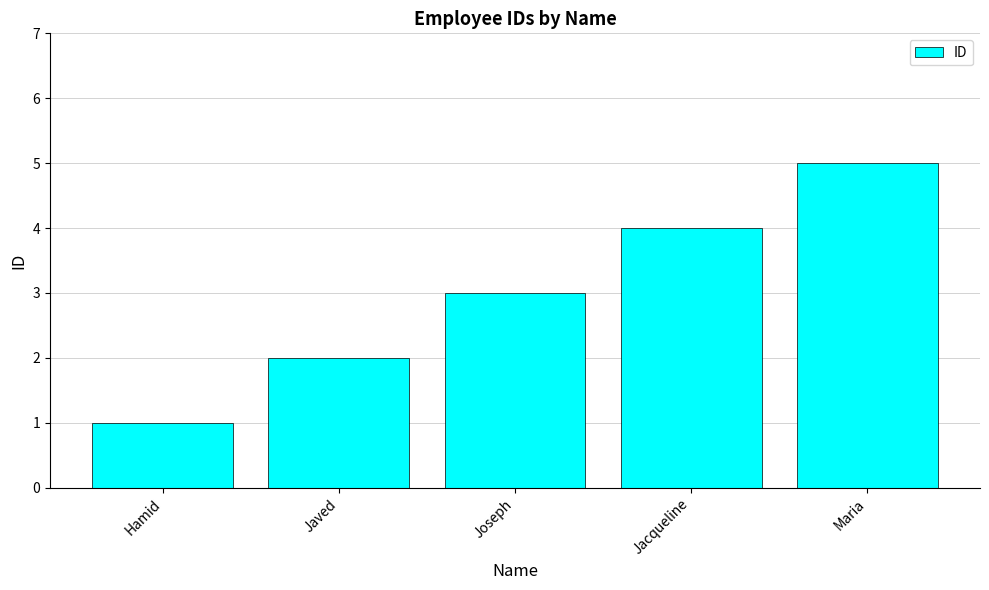

The value at Hamid is 2. True or false?

False